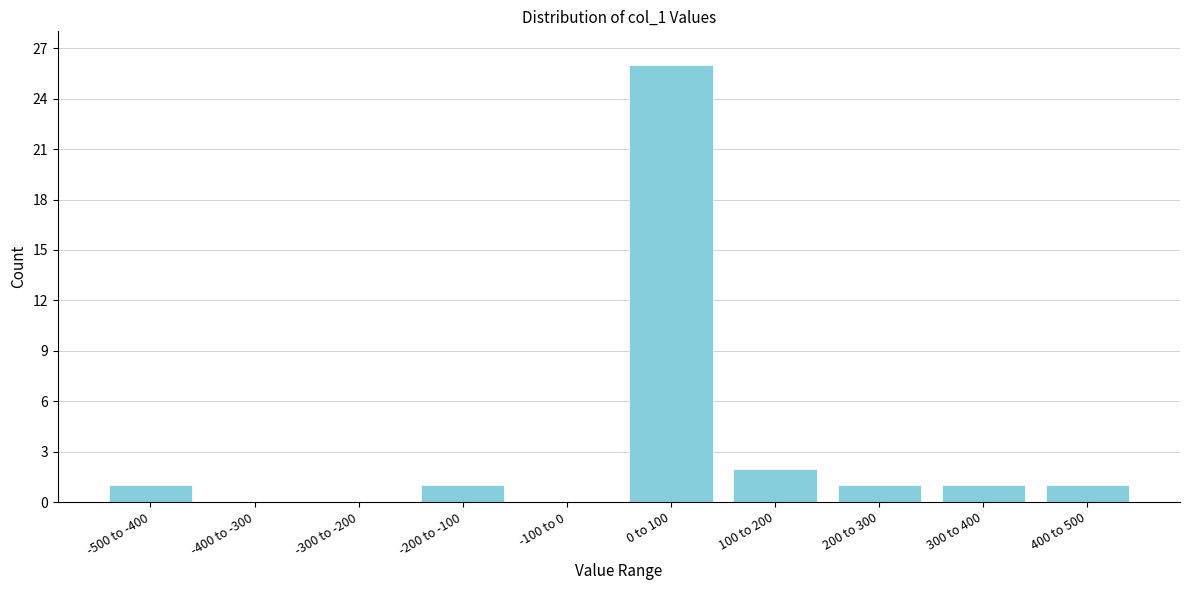

Reading right to left, extract all data points from this chart.

400 to 500=1	300 to 400=1	200 to 300=1	100 to 200=2	0 to 100=26	-100 to 0=0	-200 to -100=1	-300 to -200=0	-400 to -300=0	-500 to -400=1